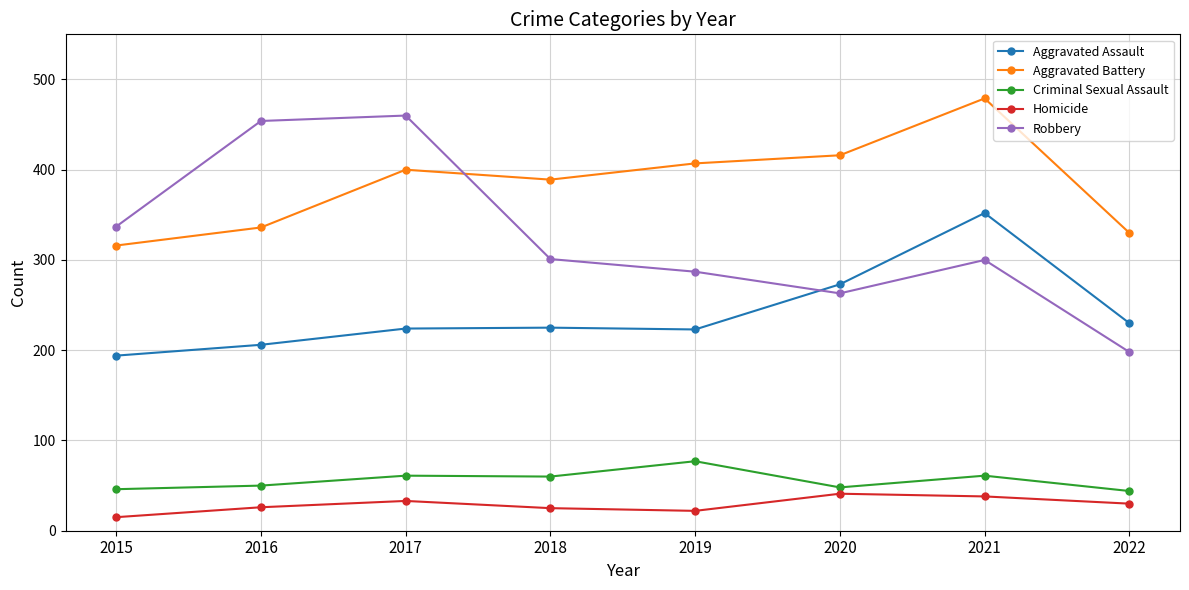

Is it true that Aggravated Battery equals 199 at 2021?

False